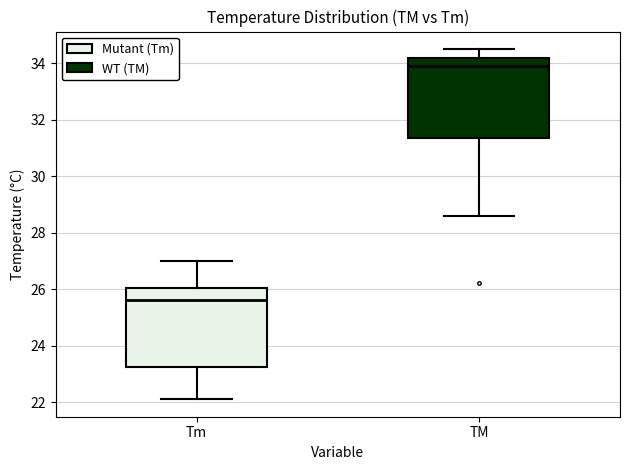

Reading left to right, read every box against the y-axis: the position of its median line, the range the box covers, and the ends of its whiskers. The values are not printed on the chart, so give them approximately, as read against the axis.

Tm: median 25.6, box 23.2 to 26.0, whiskers 22.2 to 27.0
TM: median 34.0, box 31.4 to 34.2, whiskers 28.6 to 34.6